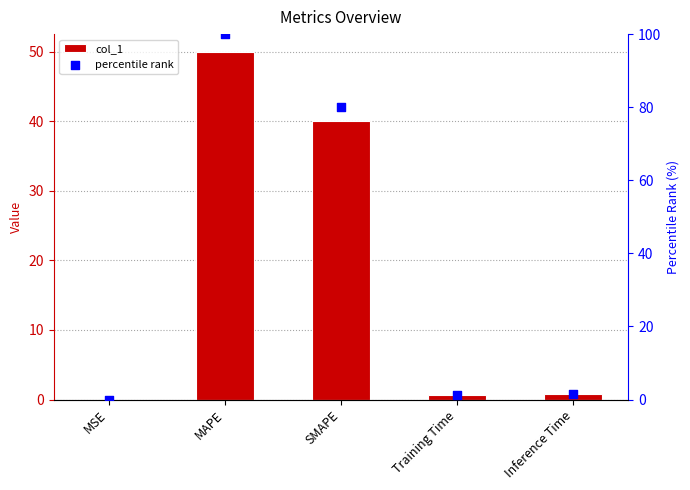

At how many categories does at least one series exceed 99?

1